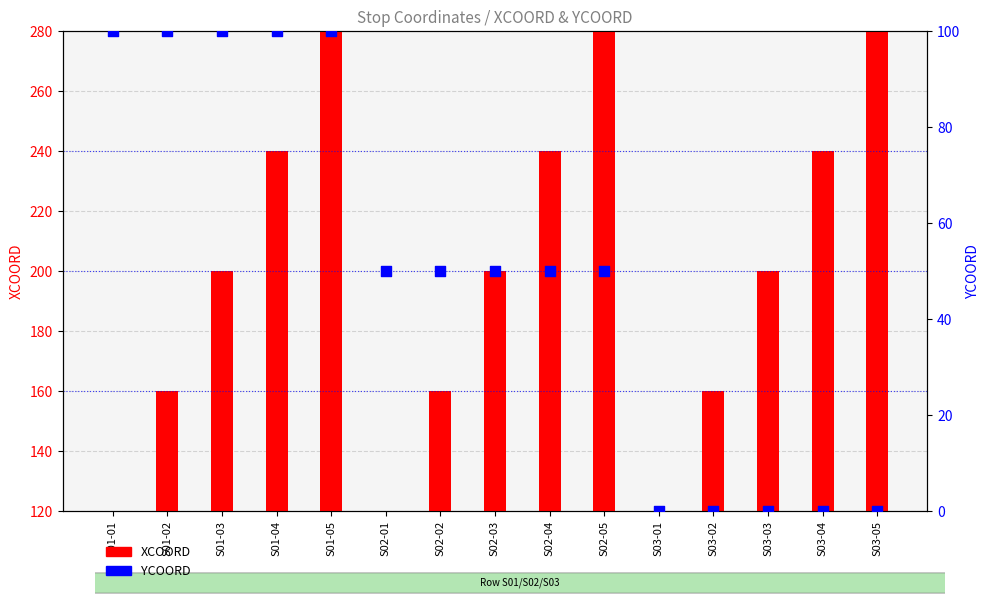

At which category is the sum across all series the highest?

S01-05